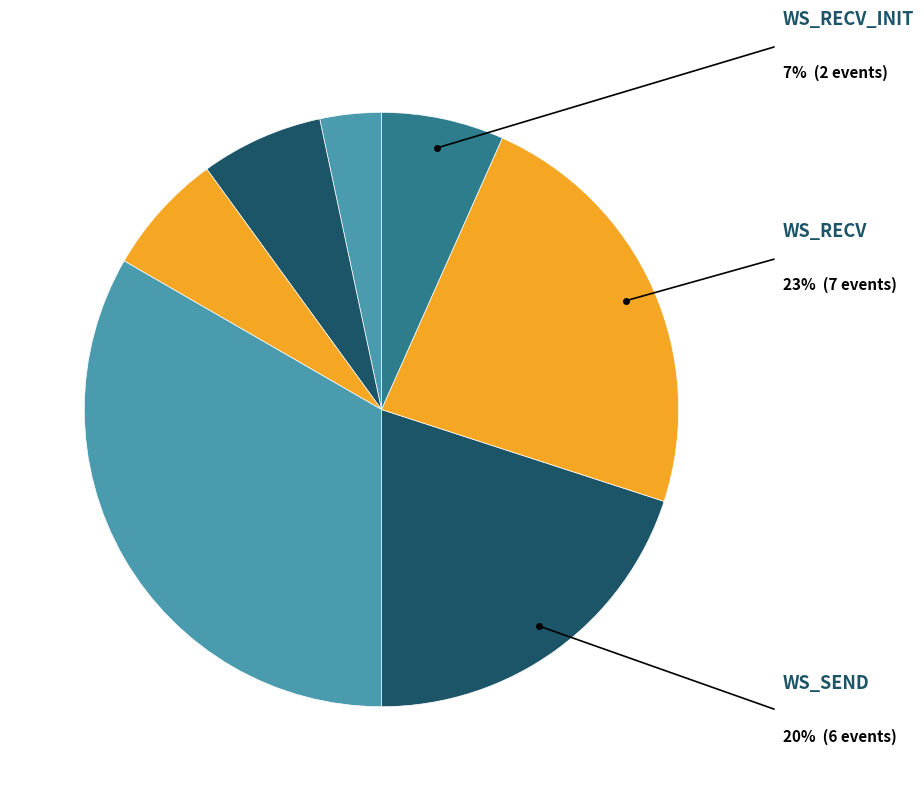

How many slices are in this pie chart?

7